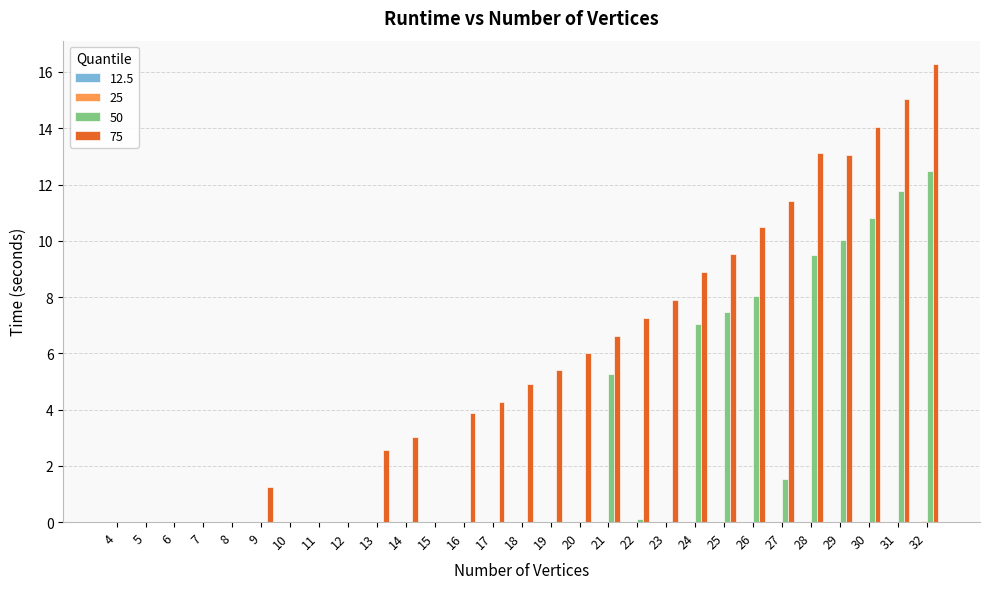

Which series has the largest total across all categories?

75